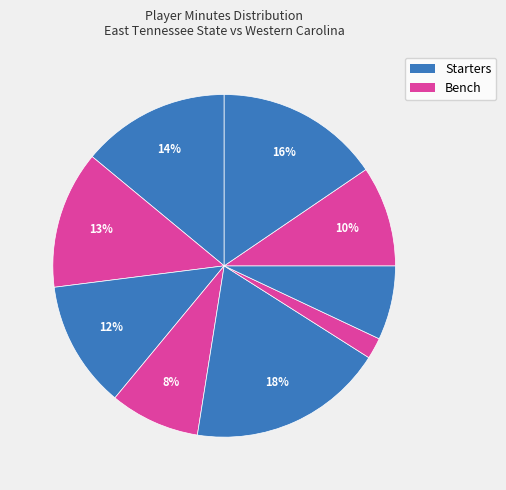

Count the number of slices in the pie.

9